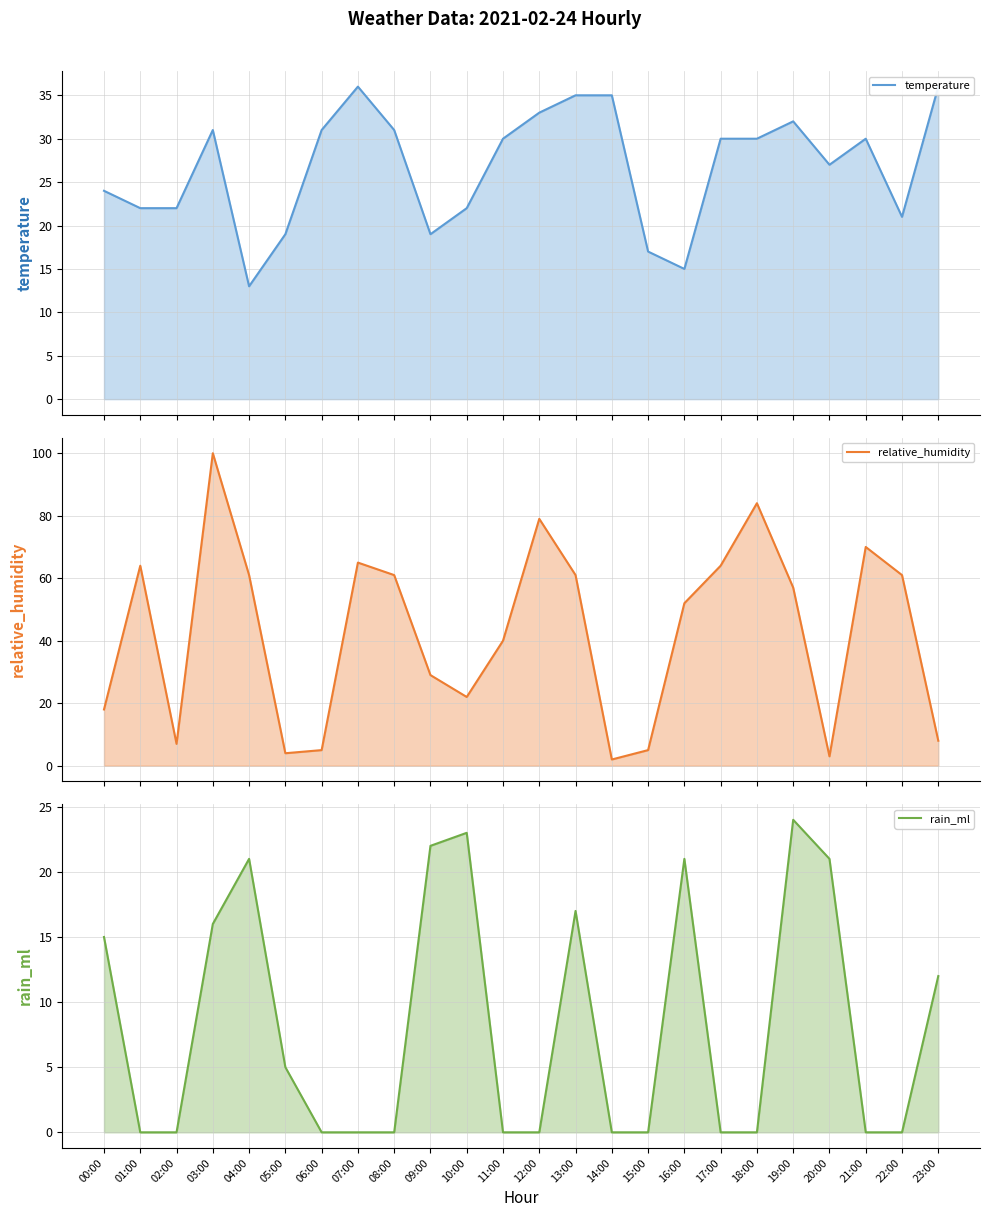

Rank the series by their average value, from lowest to highest.

rain_ml (line), temperature (line), relative_humidity (line)